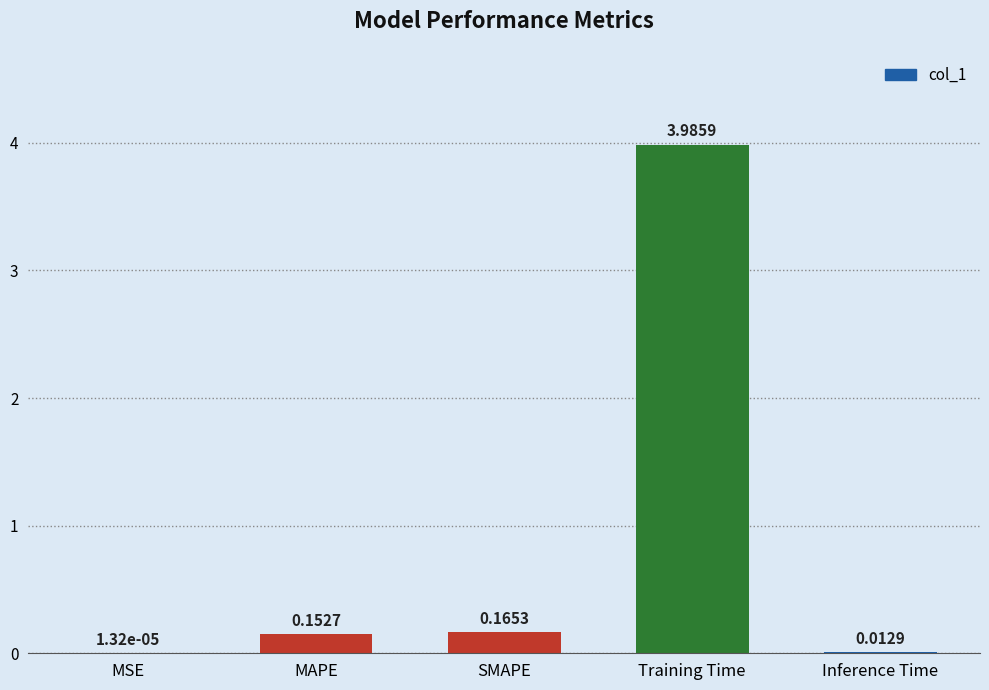

What is the change in value from MSE to MAPE?

+0.2